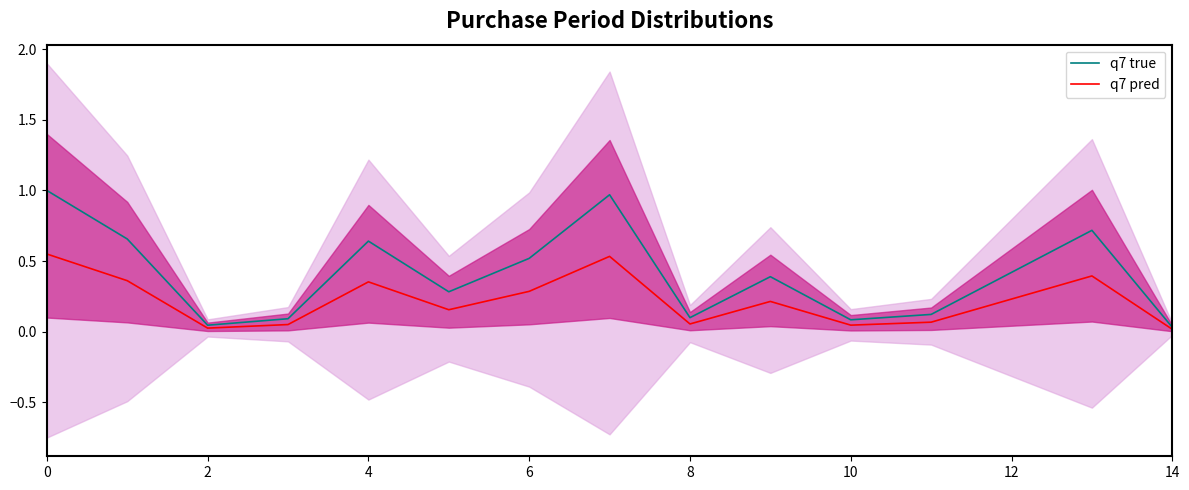

The value of q7 true at 6 is 0.5. True or false?

True